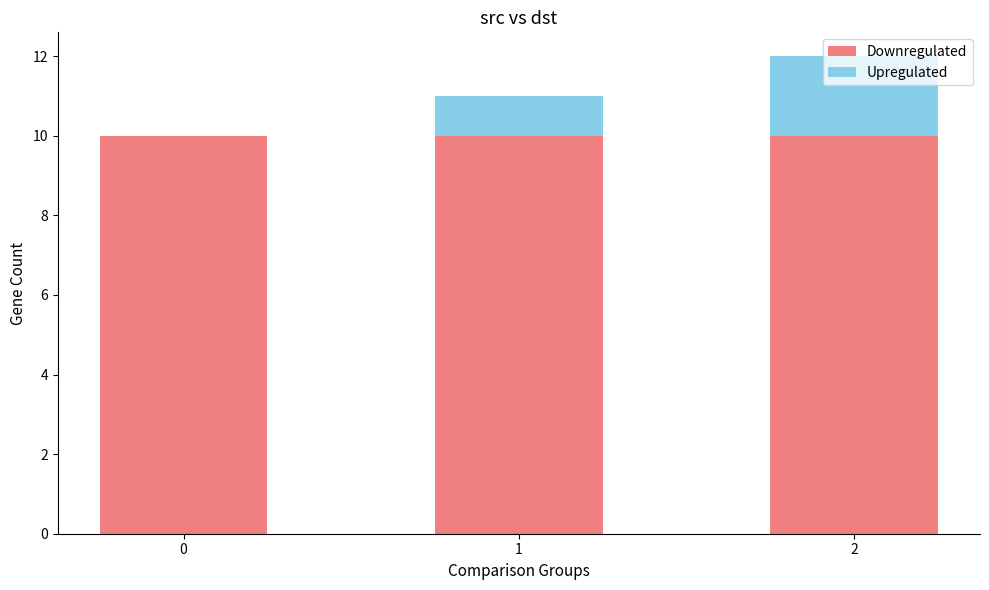

What is the highest value of the Downregulated series?

10